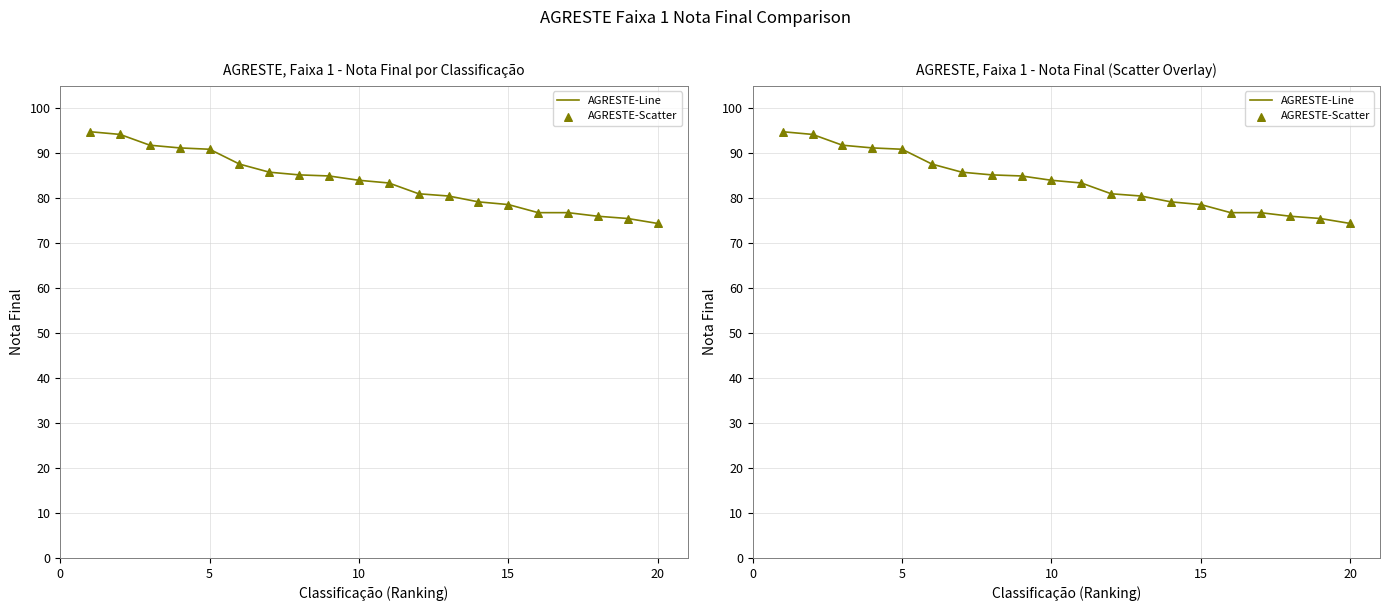

Which series has the largest Y range (max minus min)?

AGRESTE-Line